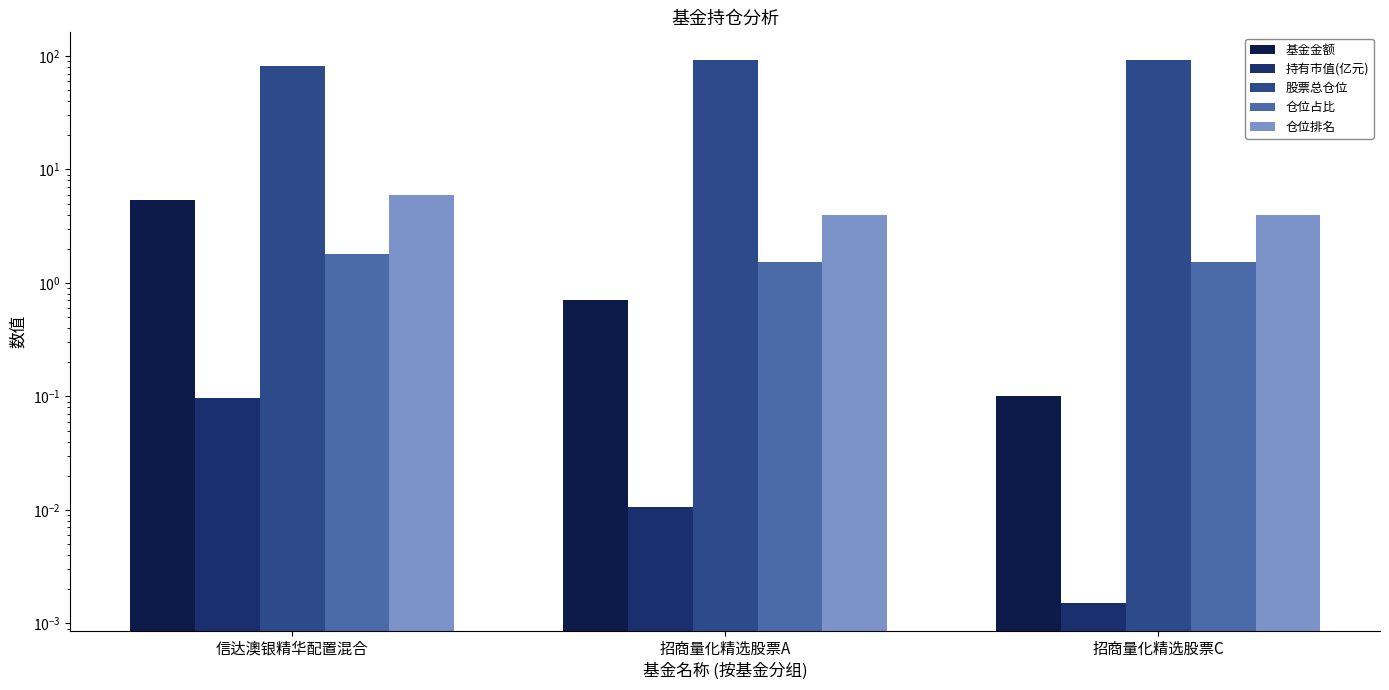

How many data points in 股票总仓位 are above 93?

2